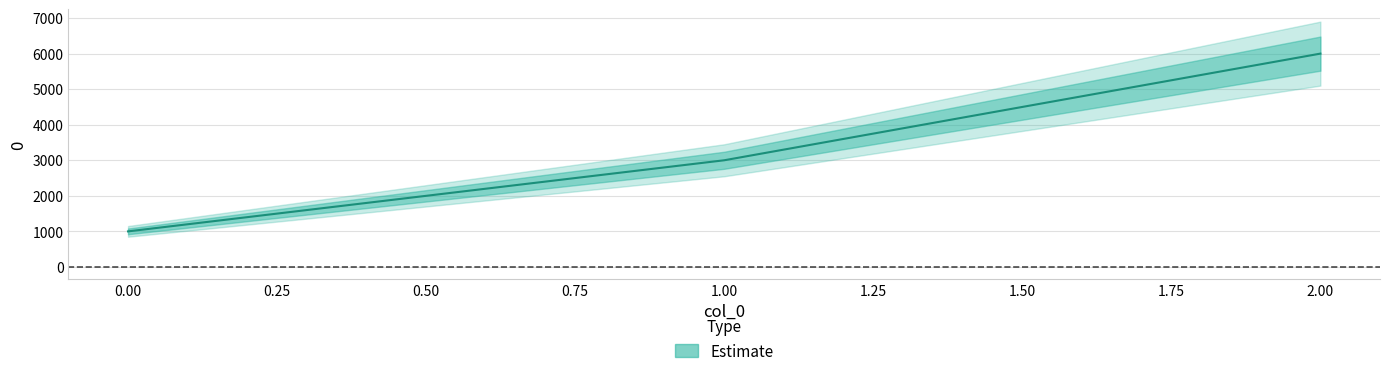

List the labels in order of value, smallest first.

0, 1, 2